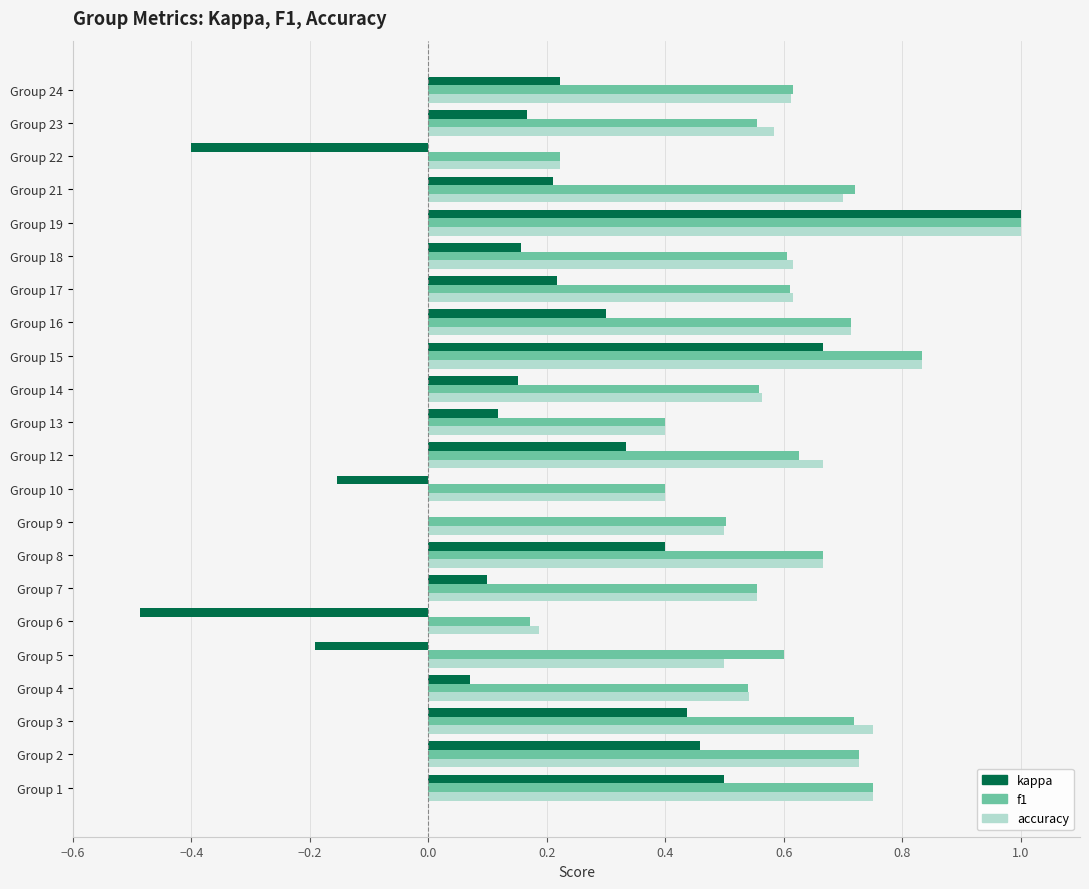

What is the sum of the f1 values at Group 15 and Group 22?

1.1